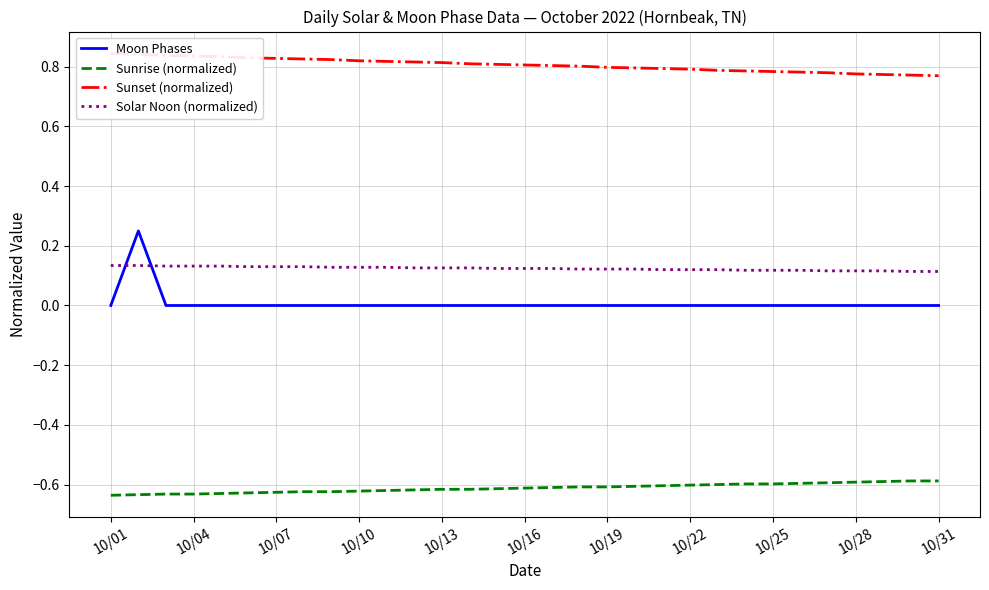

Count the number of data series in this chart.

4